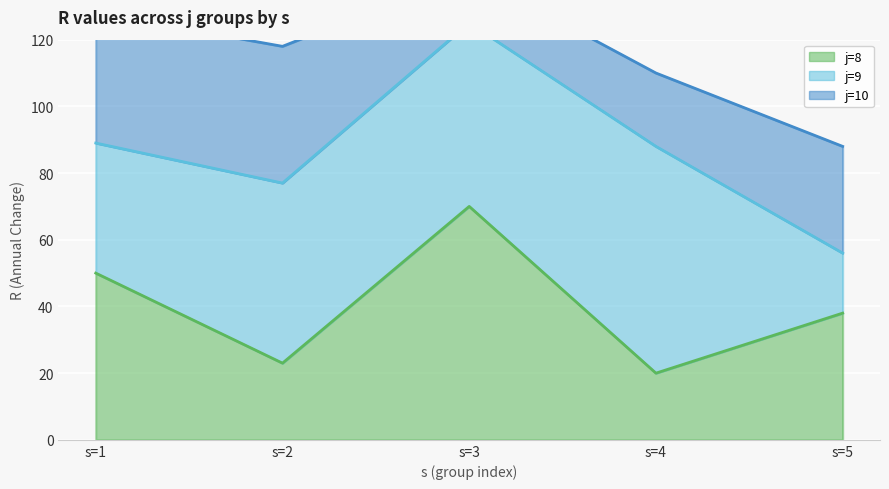

What is the spread (max minus min) of values at s=3?

70